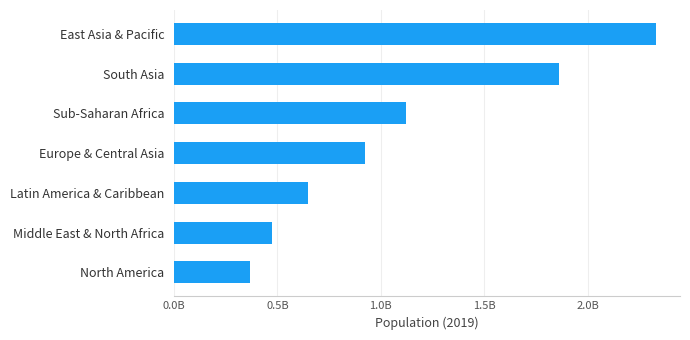

Rank the categories by value from highest to lowest.

East Asia & Pacific, South Asia, Sub-Saharan Africa, Europe & Central Asia, Latin America & Caribbean, Middle East & North Africa, North America